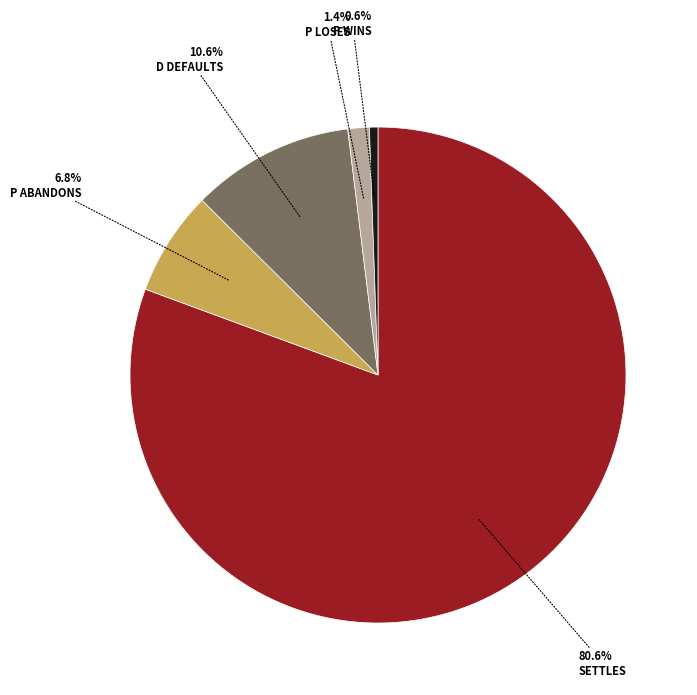

Does any single category account for the majority?

Yes